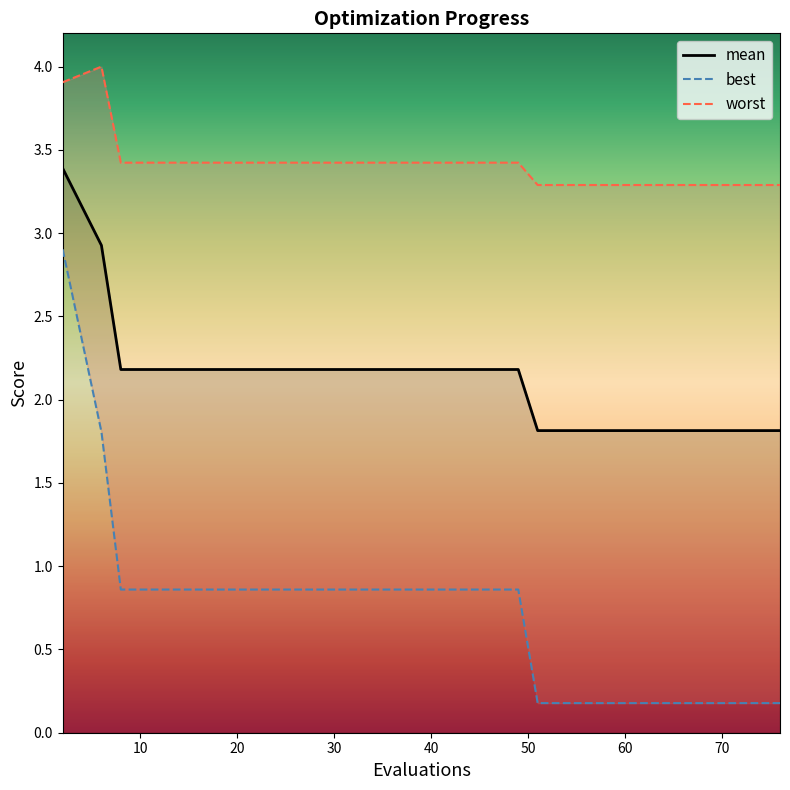

What is the difference between the maximum and minimum values in the mean series?

1.6